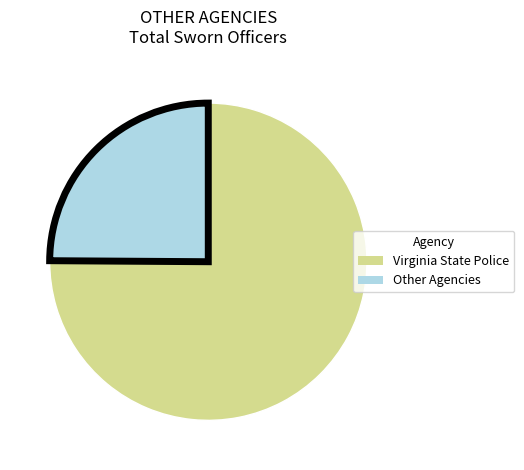

Is there any slice that represents more than half of the pie?

Yes